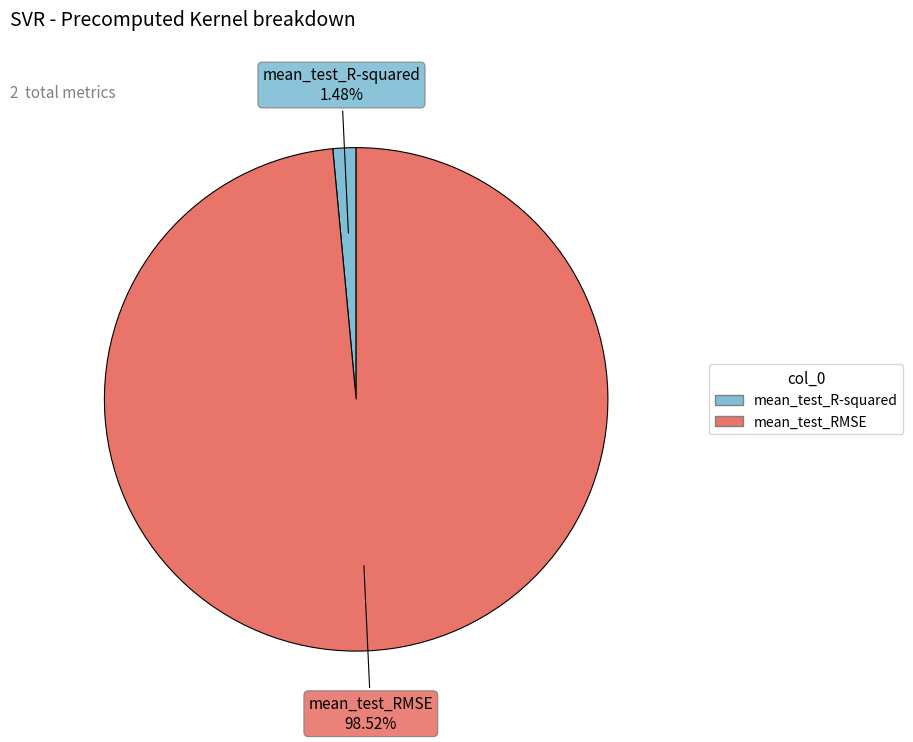

Does mean_test_RMSE account for over 50% of the chart?

Yes